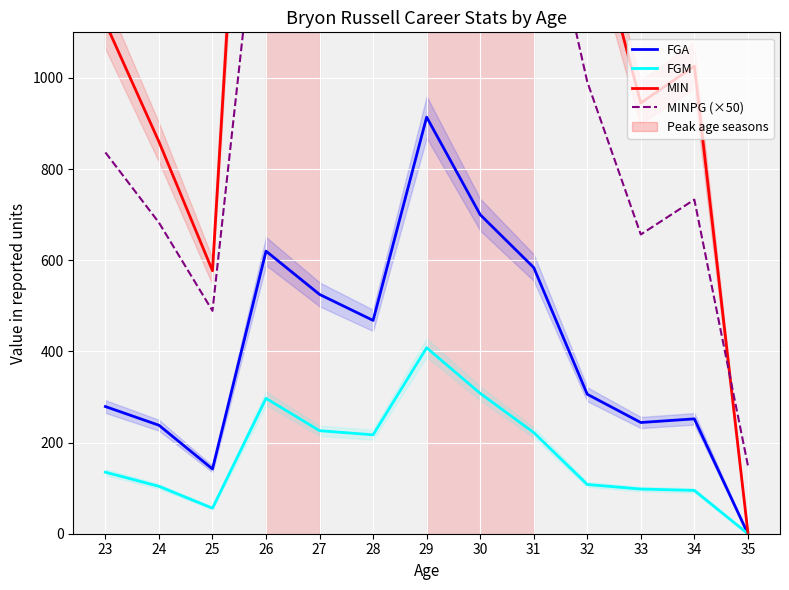

Is this an area chart (filled region under the line)?

No